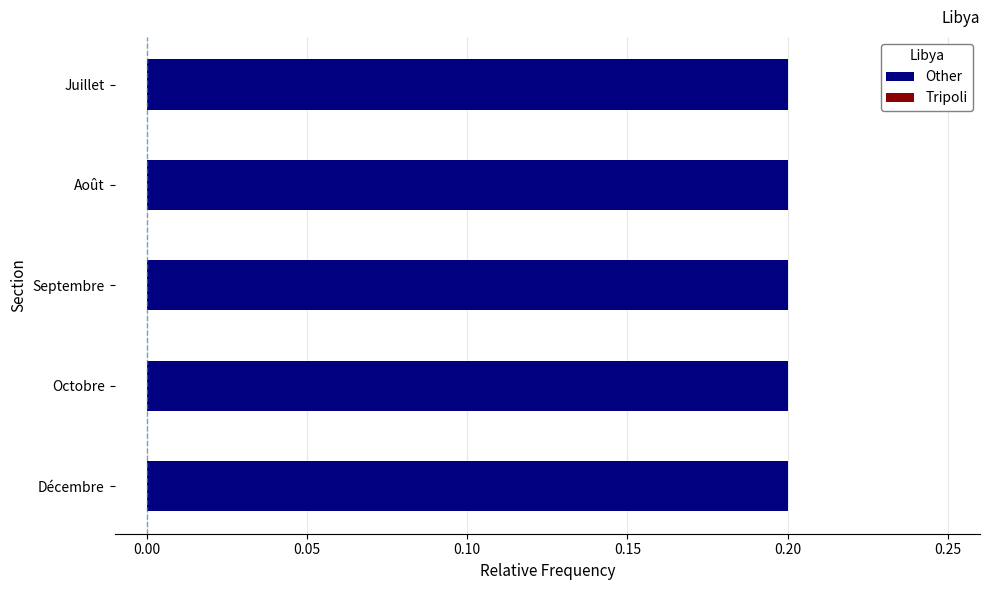

At how many categories does at least one series exceed 0?

5